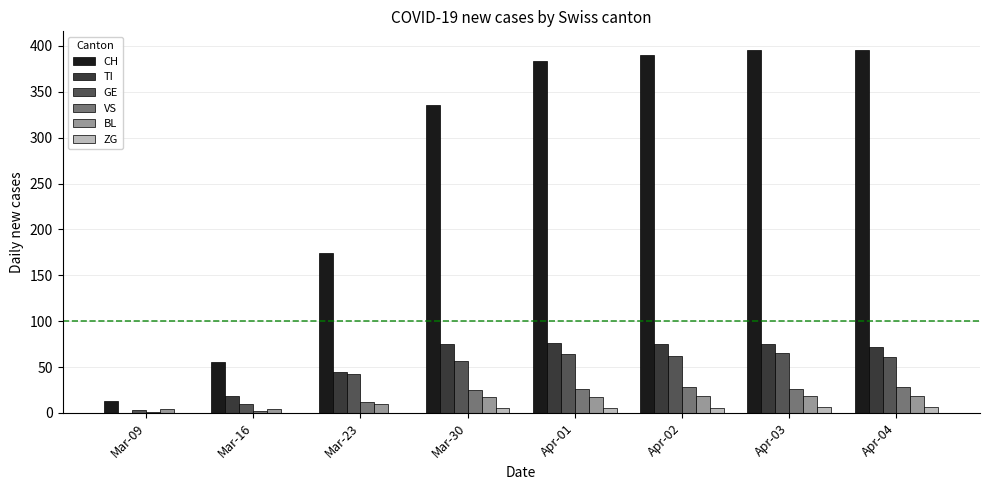

The value of CH at Apr-01 is 94. True or false?

False